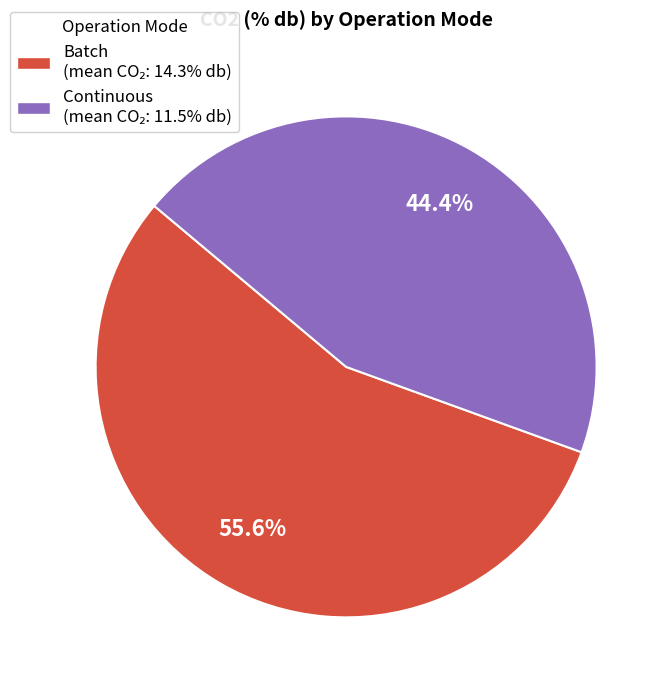

To the nearest percent, what is the difference between the largest and smallest slice percentages?

11%